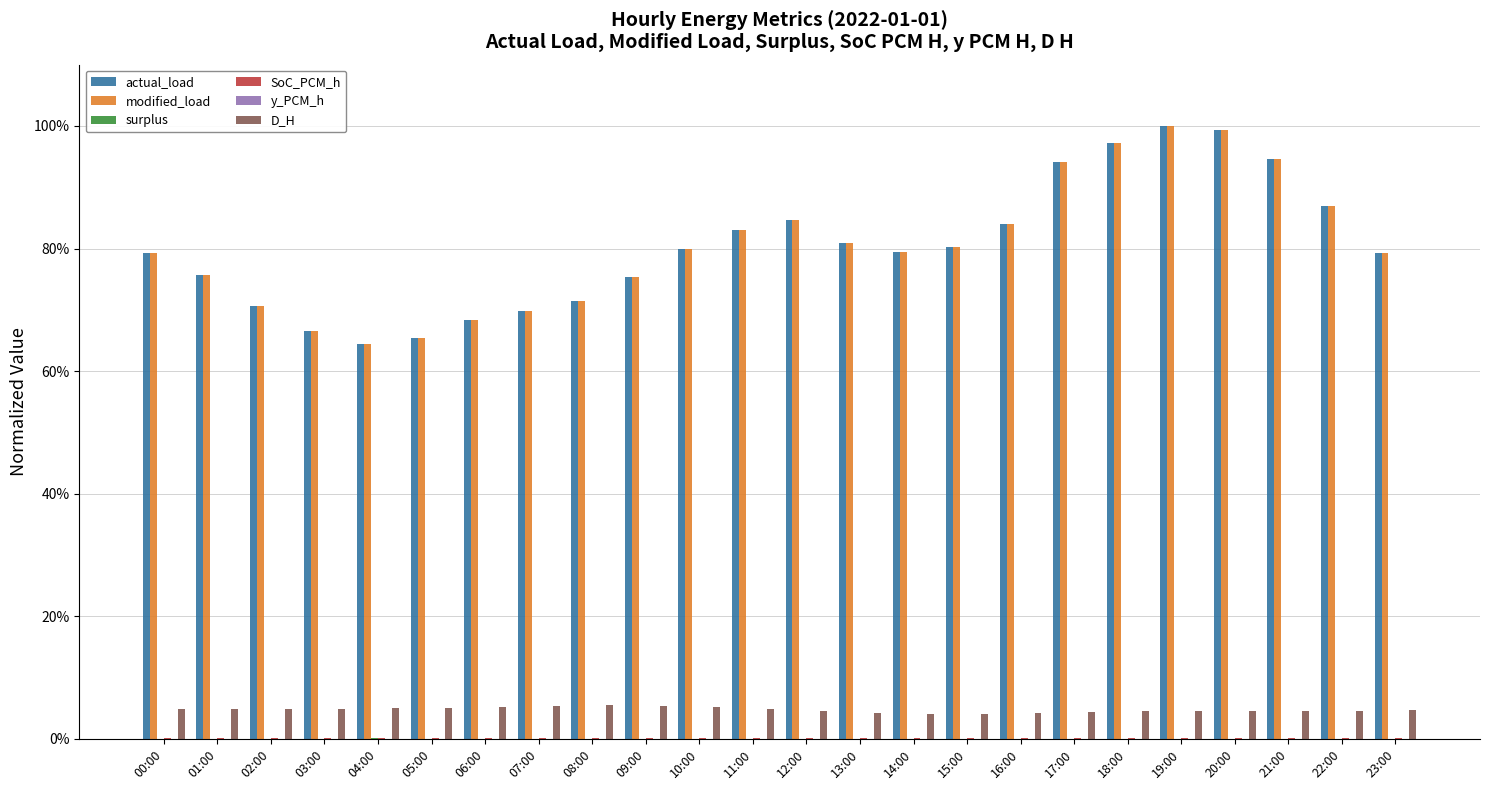

True or false: actual_load has a value of 0.7 at 07:00.

True